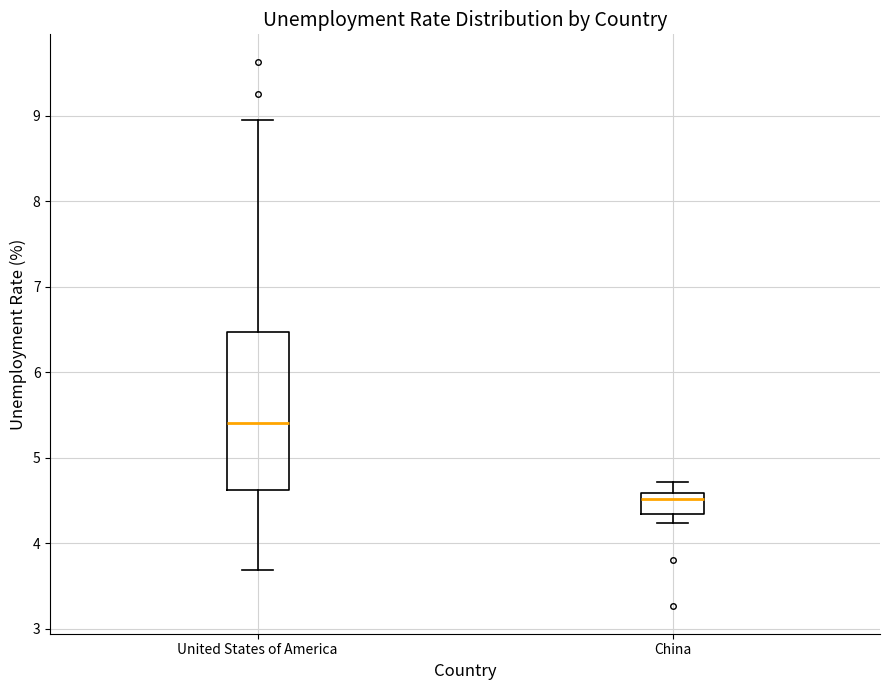

Reading left to right, transcribe this box plot: for each box, give where its median line is, the range the box spans, and where its two whiskers end, as read against the y-axis. The values are not printed on the chart, so give them approximately, as read against the axis.

United States of America: median 5.4, box 4.6 to 6.5, whiskers 3.7 to 8.9
China: median 4.5, box 4.3 to 4.6, whiskers 4.2 to 4.7